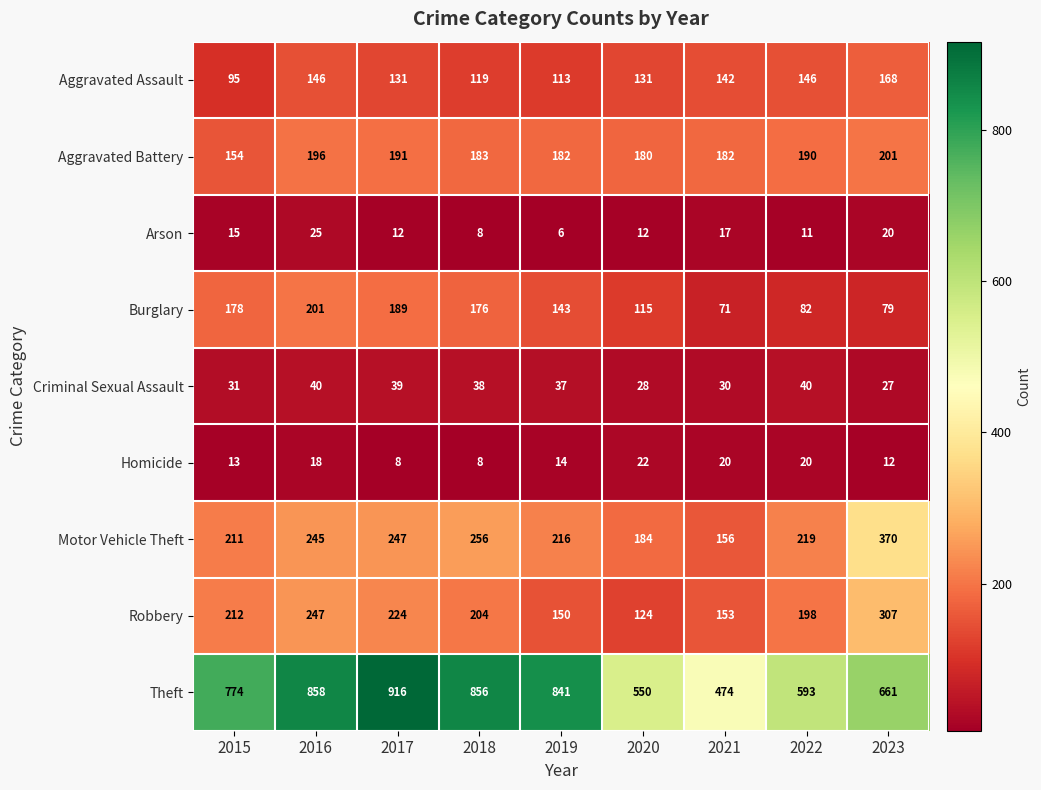

Which series has the widest spread of values?

Theft